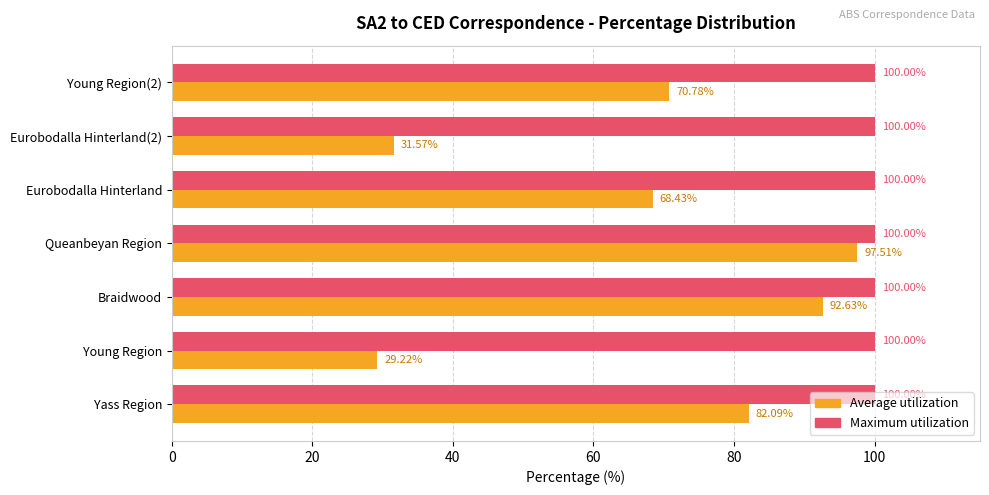

Which series has the largest range (max minus min)?

Average utilization